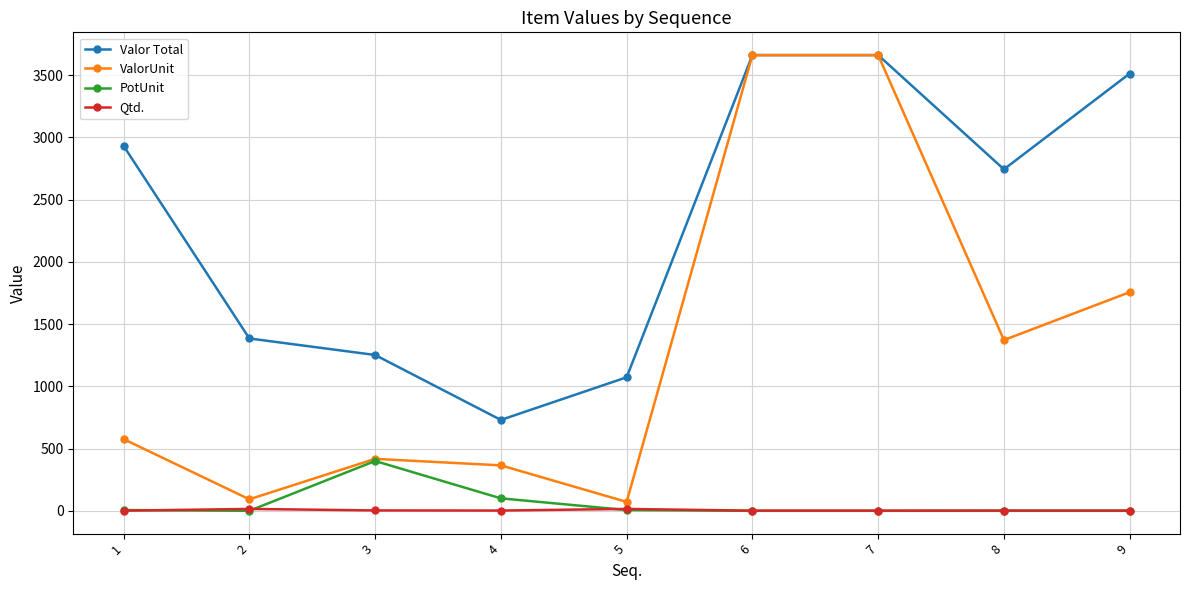

What are all the series names shown in the legend?

Valor Total, ValorUnit, PotUnit, Qtd.